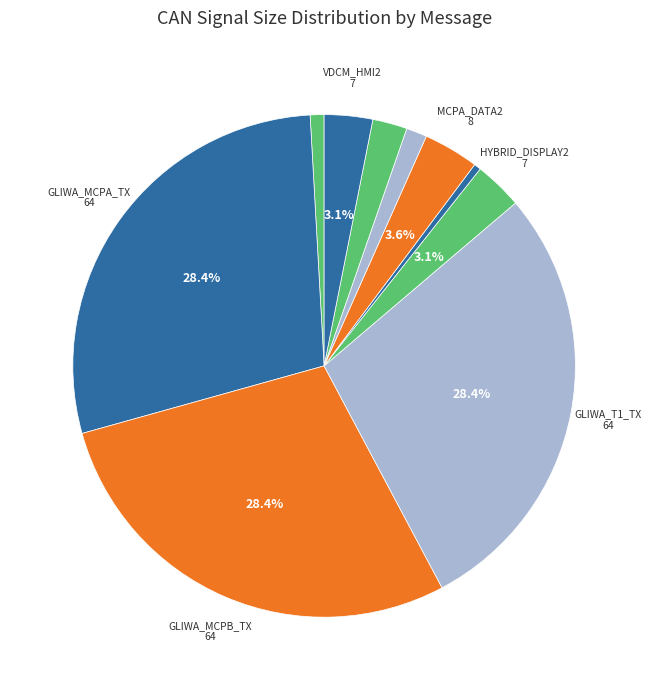

What is the smallest slice in the pie chart?

HYBRID_POWERTRAIN1